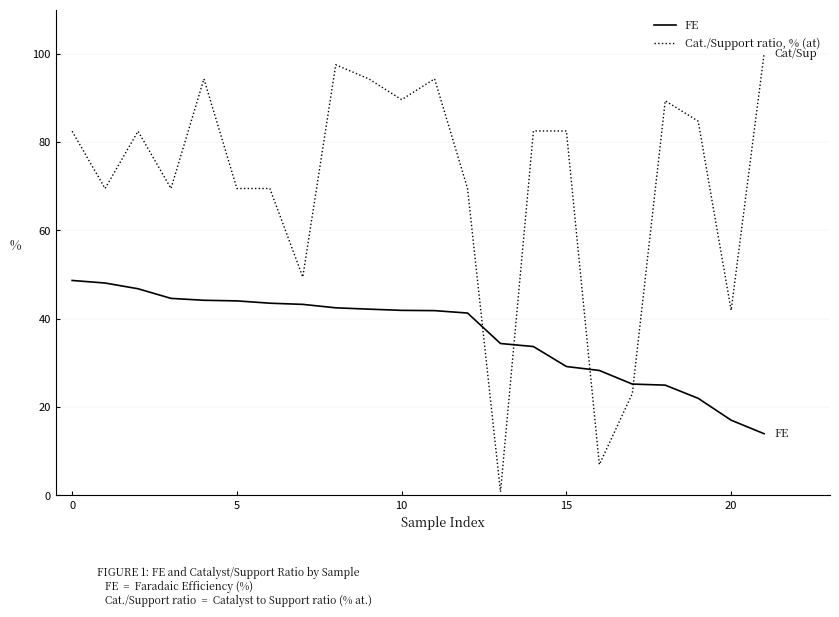

Which series has the largest total across all categories?

Cat./Support ratio, % (at)